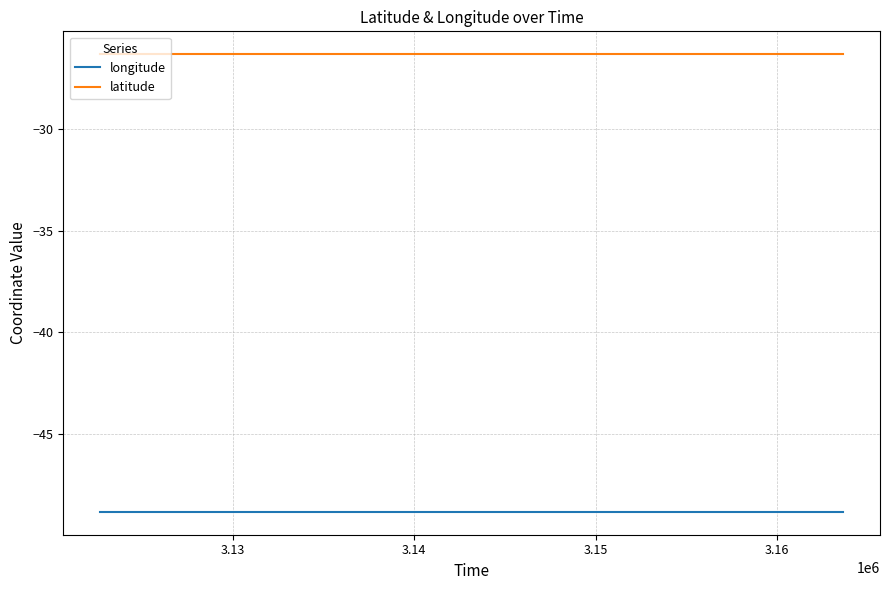

Does the chart have visible grid lines?

Yes